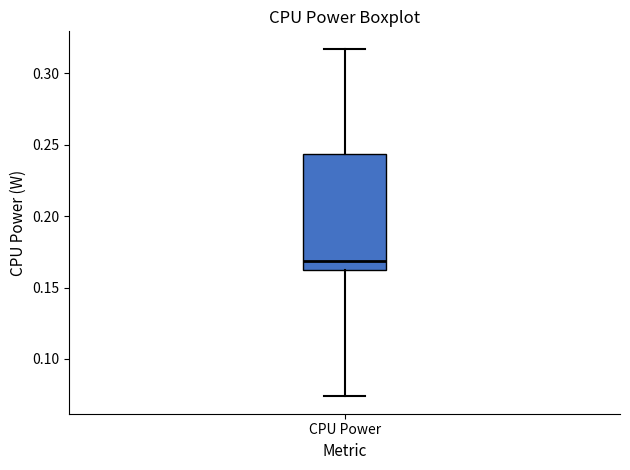

Read this box plot against the y-axis: the position of the median line, the range covered by the box, and the ends of both whiskers. The values are not printed on the chart, so give them approximately, as read against the axis.

median 0.170, box 0.160 to 0.245, whiskers 0.075 to 0.315